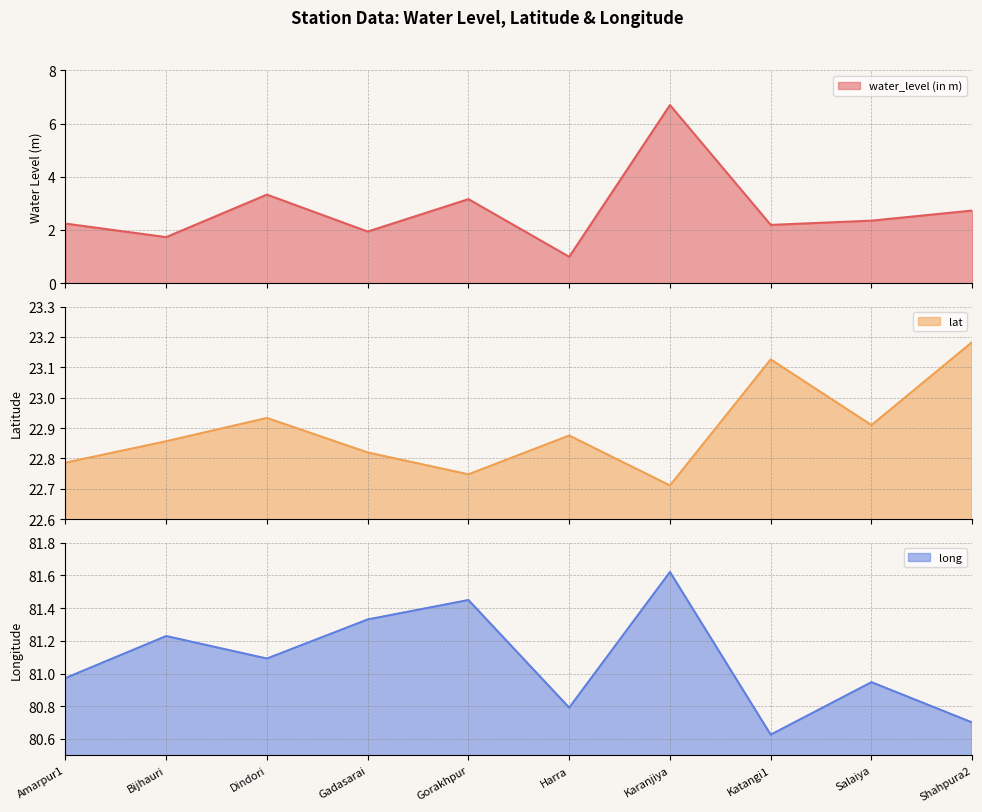

What is the sum of all water_level (in m) values?

27.4